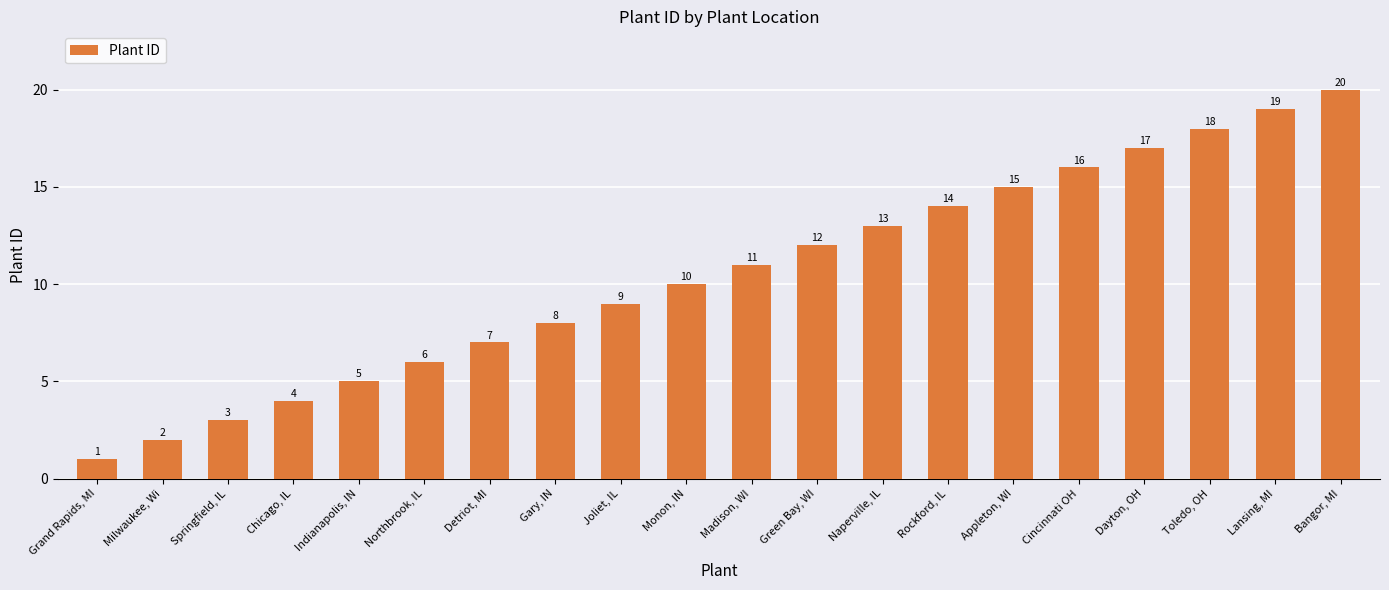

How many values are below 11?

10